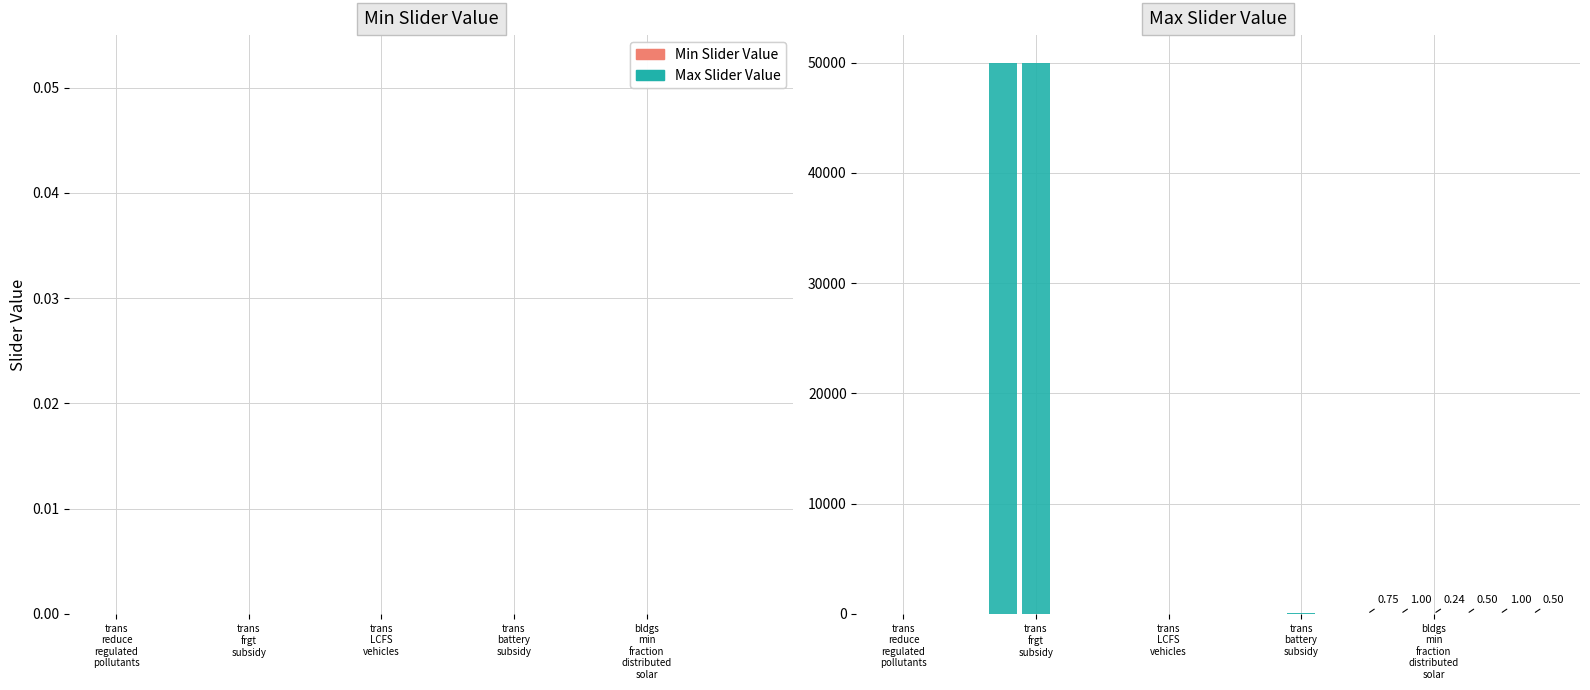

Are the bars horizontal?

No